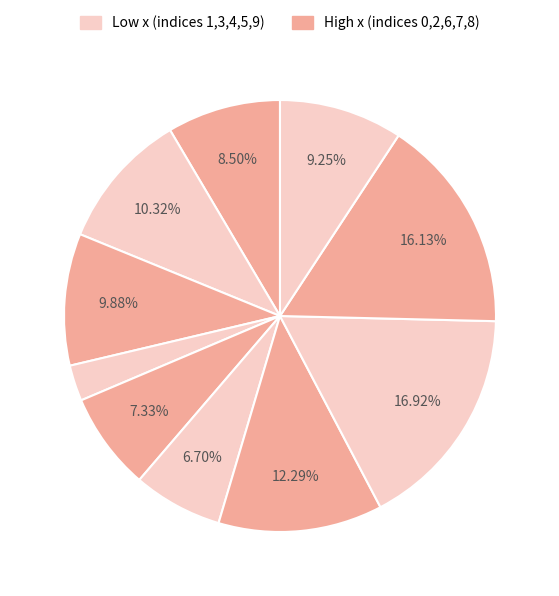

How many slices are in this pie chart?

10